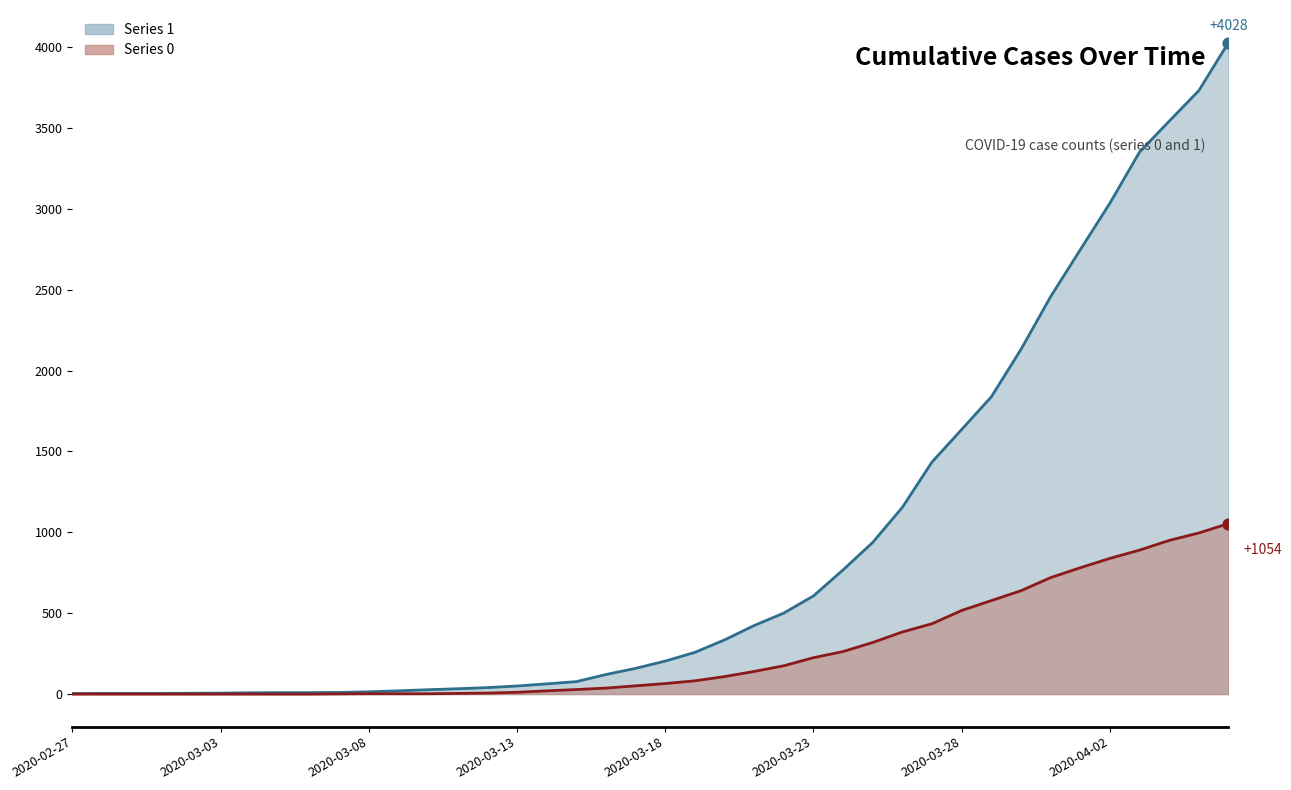

What is the total value across all series at 2020-03-12?

46